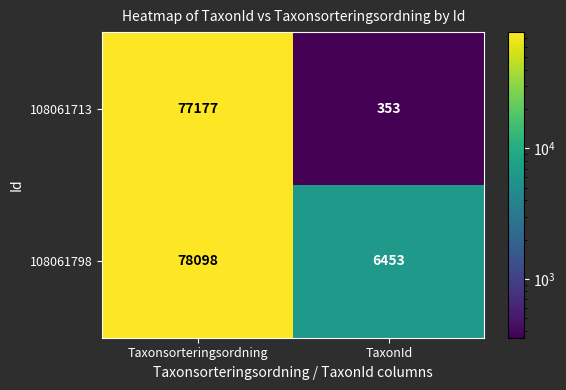

What is the maximum value for 108061713?

77177